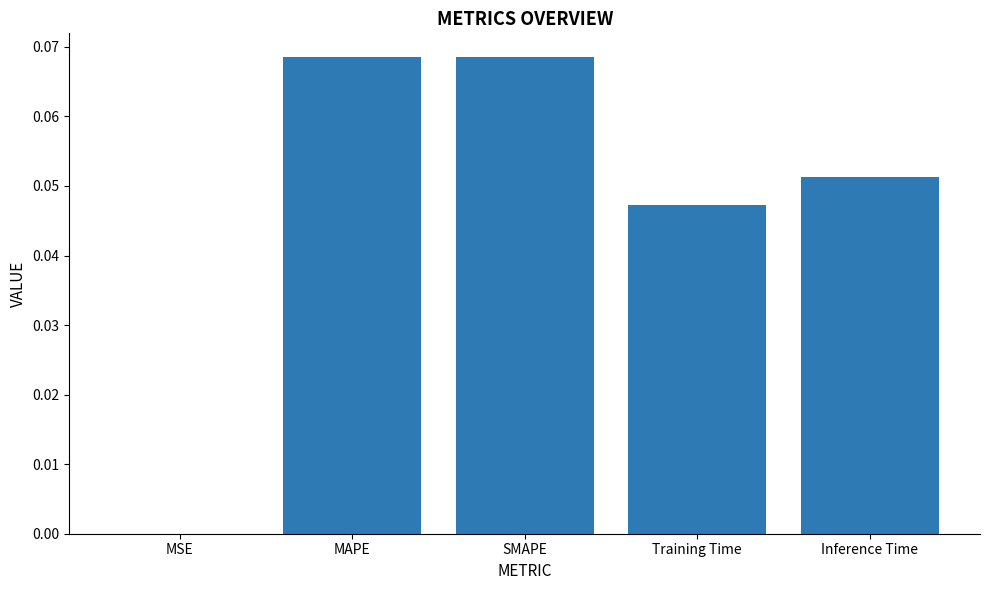

The chart shows a value of 0.0 at MSE. True or false?

True